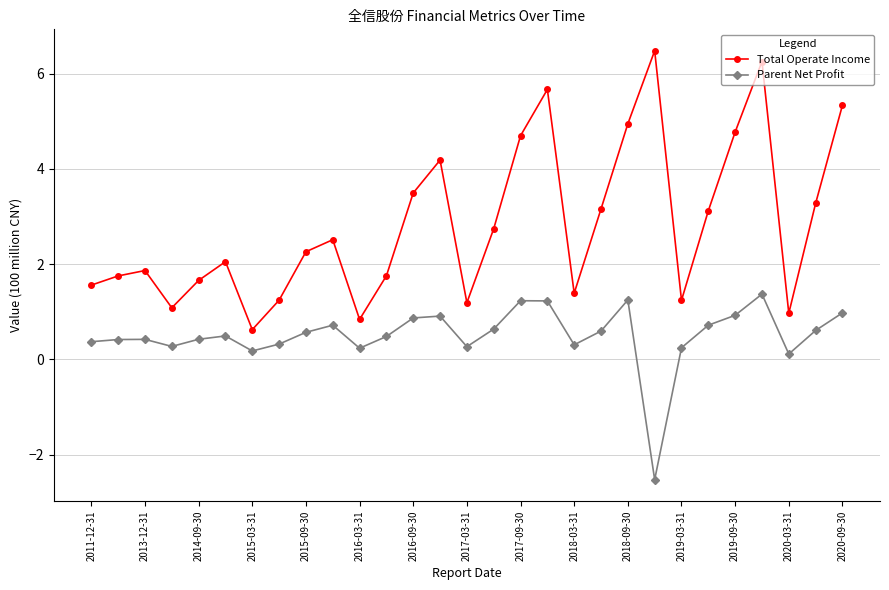

What is the value of the Total Operate Income point at the 22nd from the left?

6.5